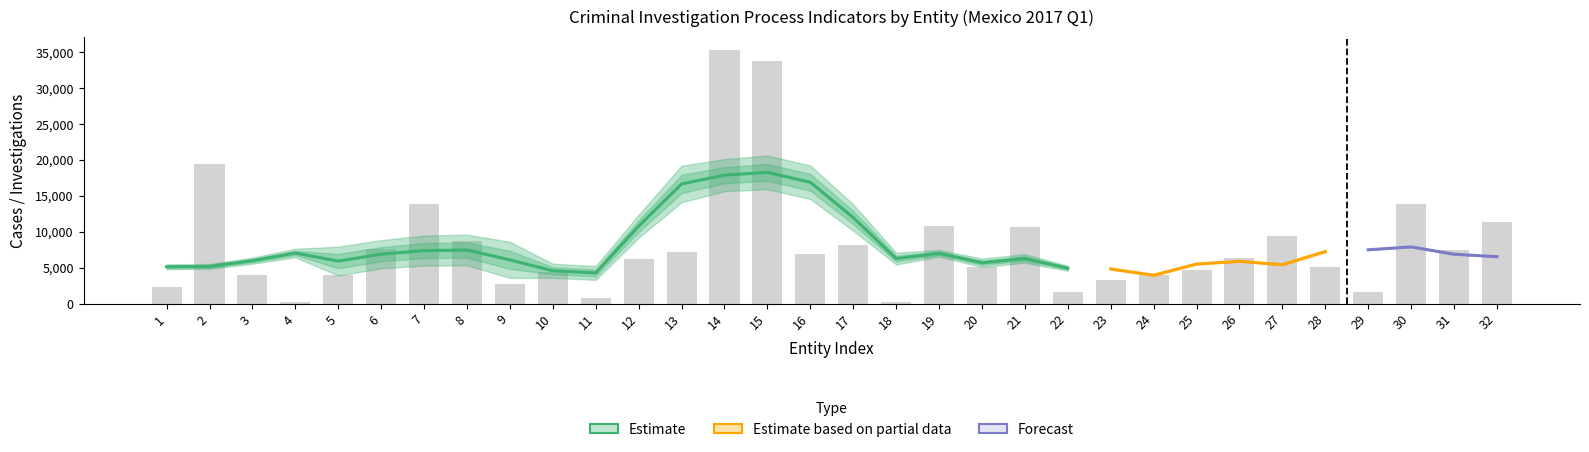

What is the difference between the PCII No Ejercicio Accion Penal values at 14 and 13?

751